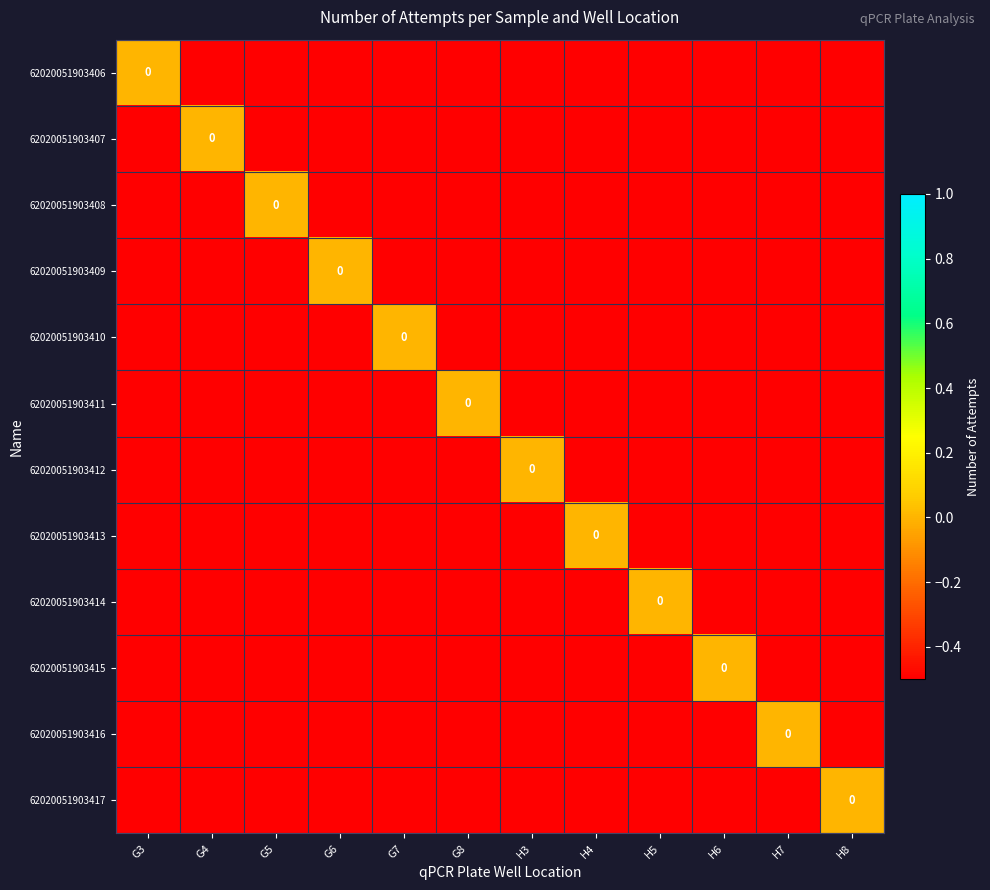

Is it true that 62020051903416 equals -0.5 at H4?

True